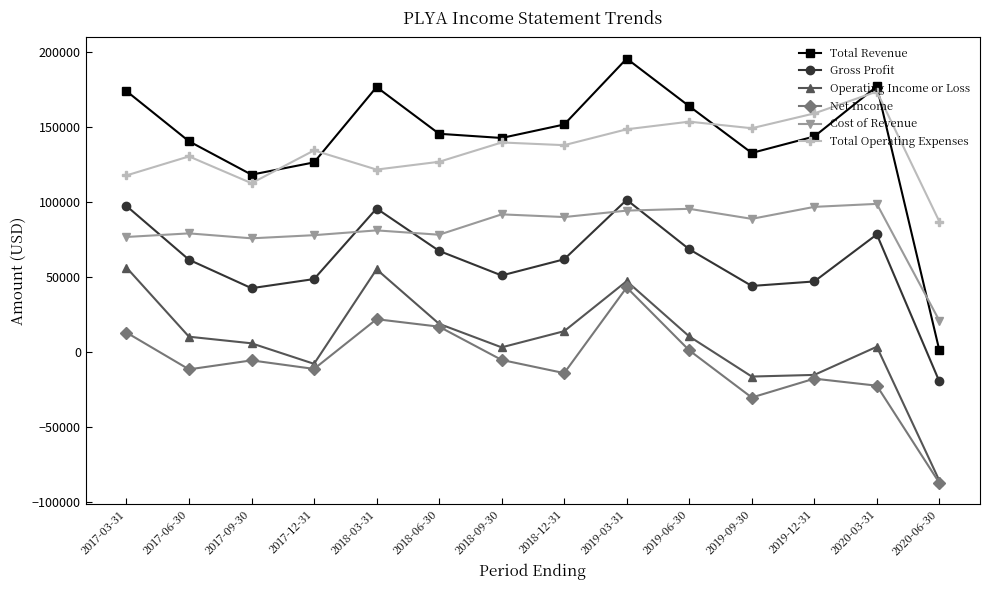

True or false: Total Revenue and Gross Profit intersect in this chart.

False